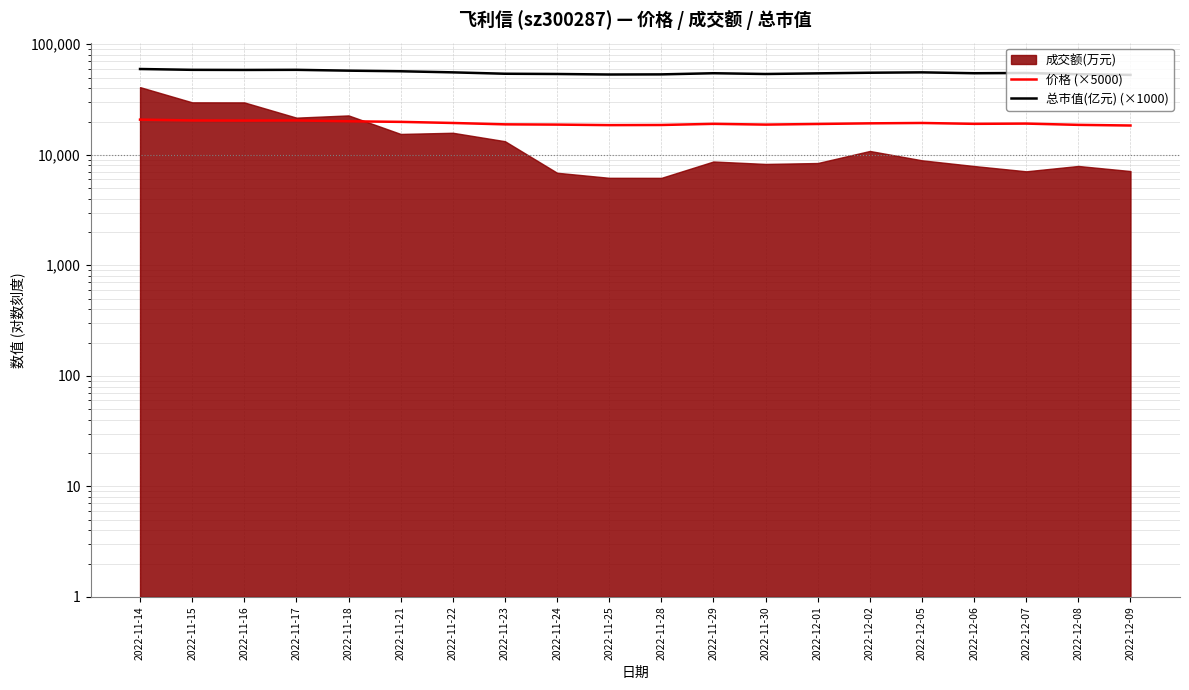

Does the chart display data point markers on the line(s)?

No